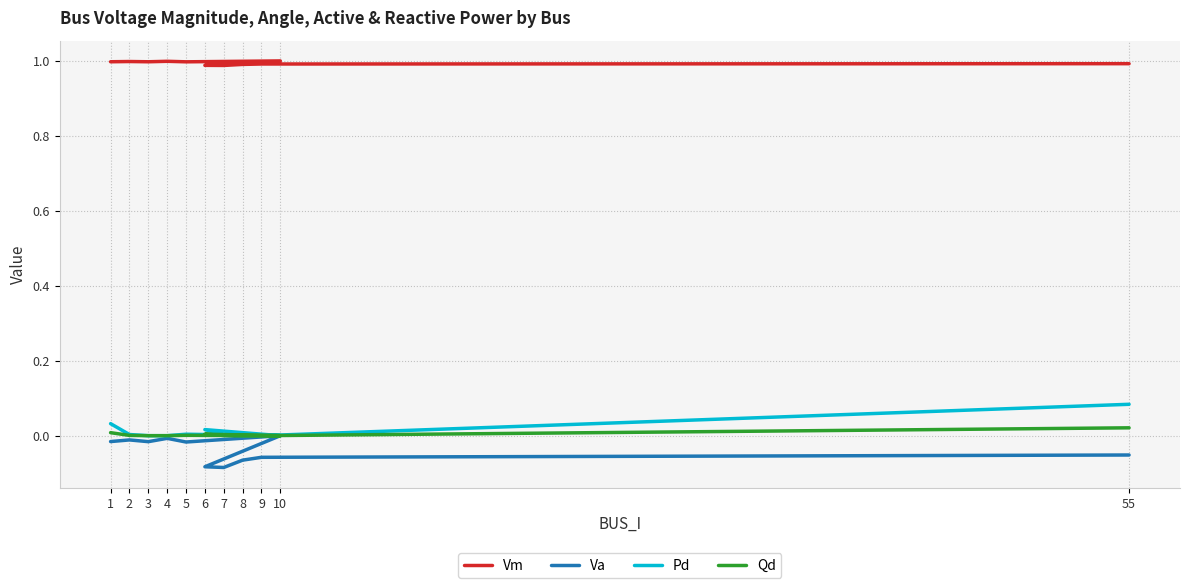

Is it true that Va equals -0.0 at 9?

False